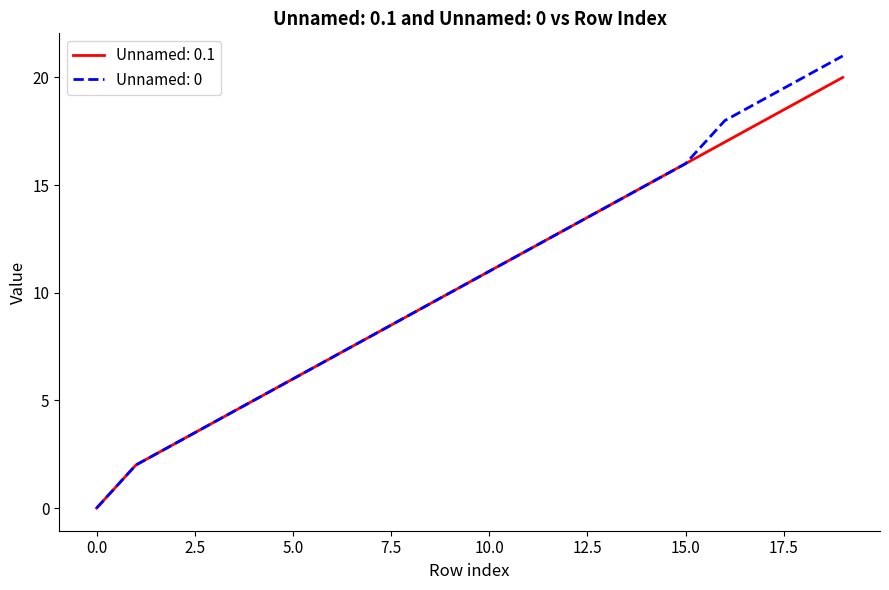

Which series has the largest range (max minus min)?

Unnamed: 0